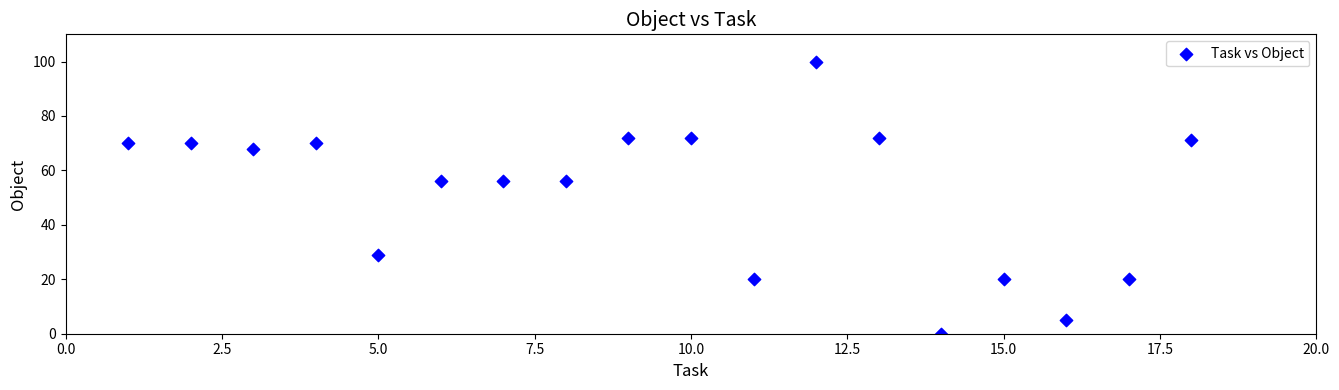

What is the range of Y values (max minus min)?

100